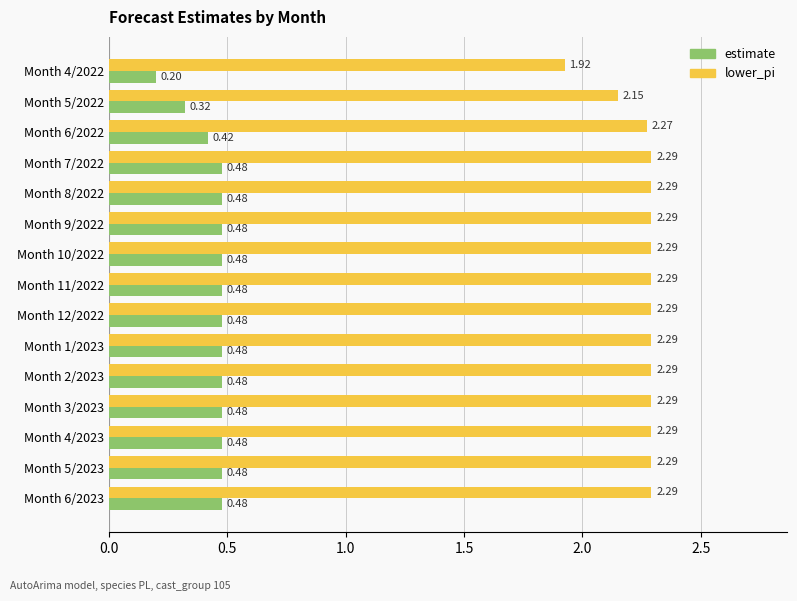

How many categories are shown in the chart?

15